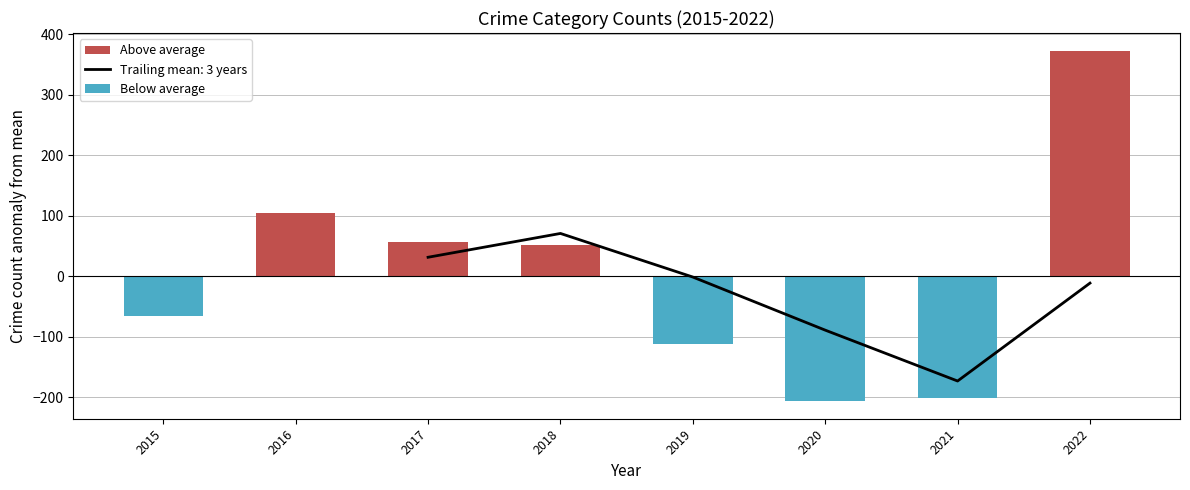

Which series has the widest spread of values?

Above average